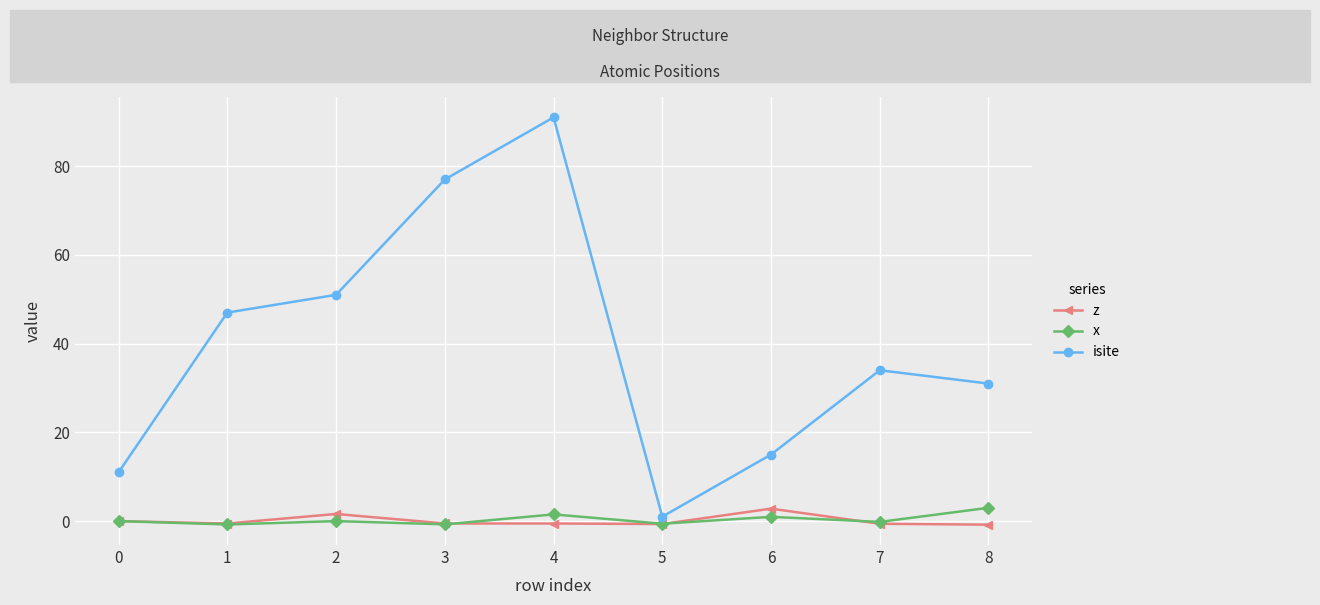

The value of isite at 1 is 25.1. True or false?

False